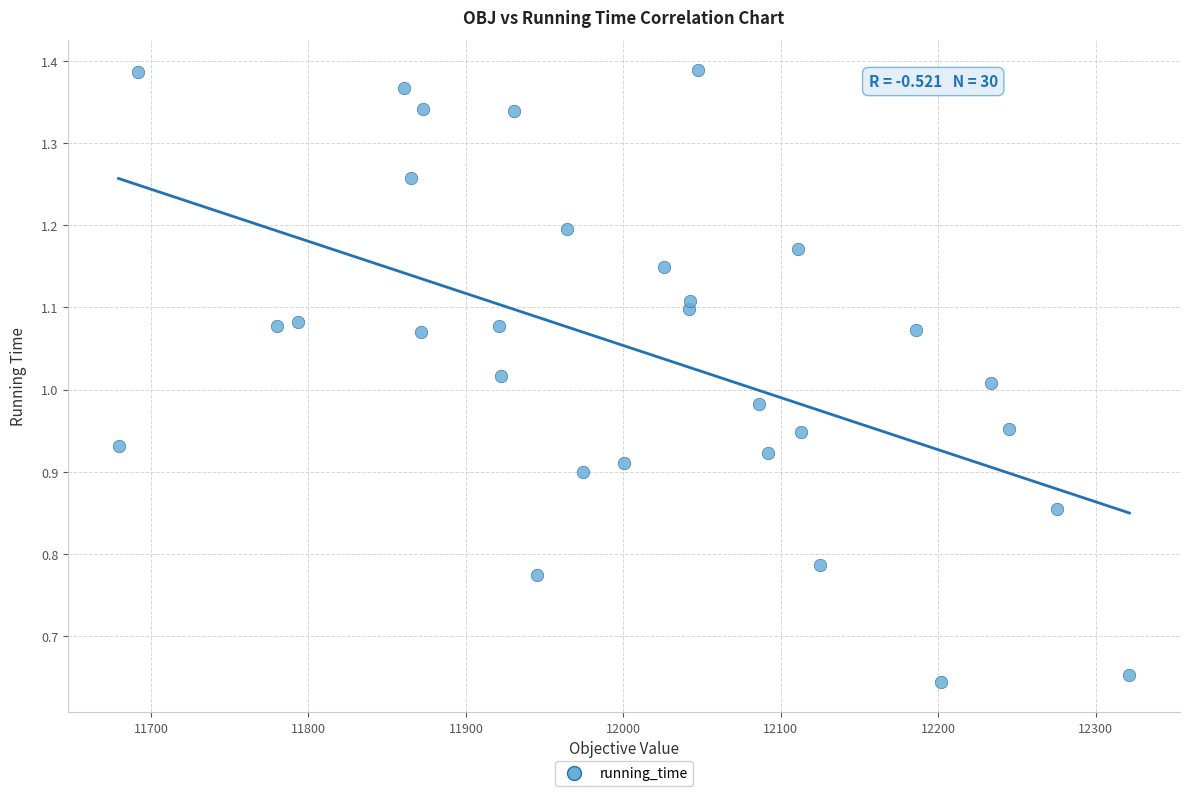

What is the range of X values (max minus min)?

642.1